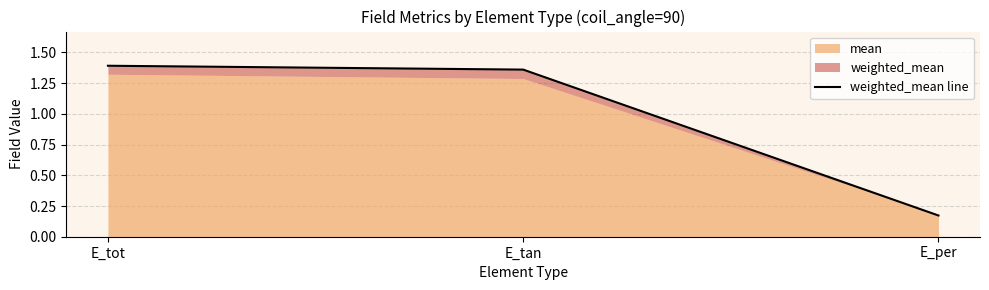

True or false: the data shows 0.2 at E_per.

True